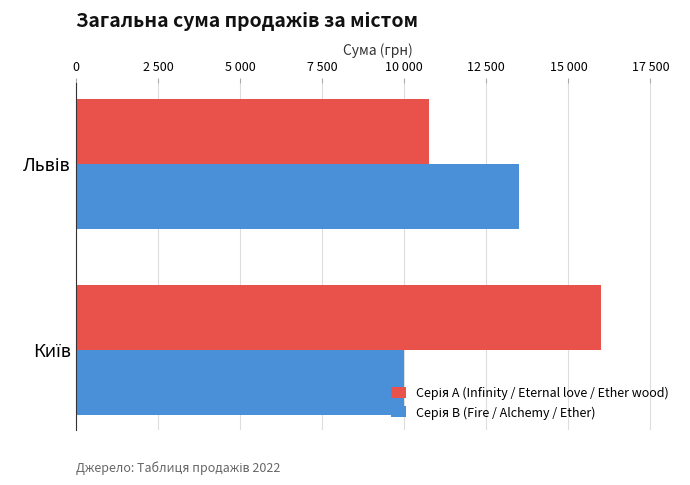

Count the Серія A (Infinity / Eternal love / Ether wood) values in the range 10750 to 16000.

2